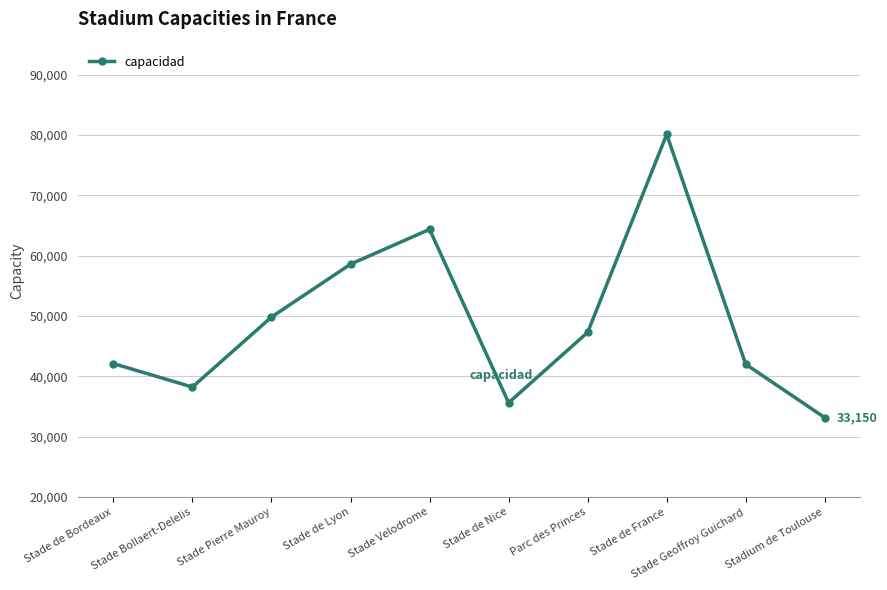

True or false: the data shows 63117 at Stade Geoffroy Guichard.

False